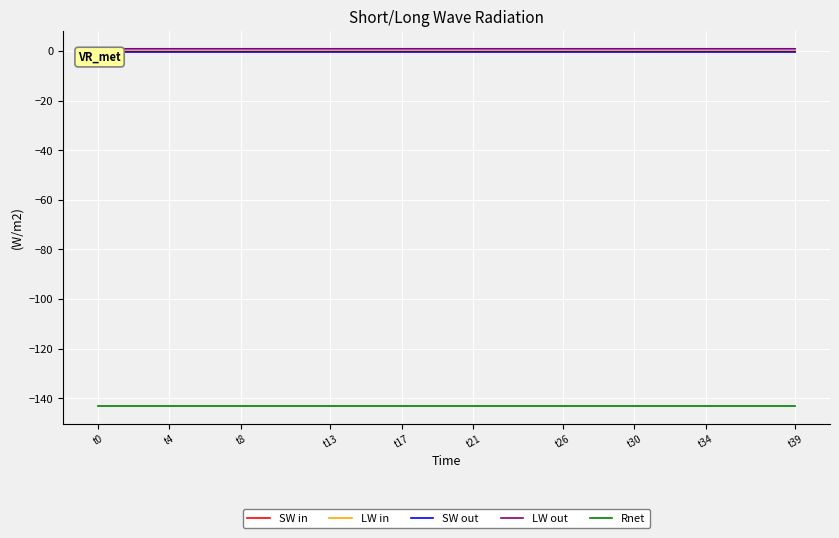

True or false: LW out and Rnet intersect in this chart.

False